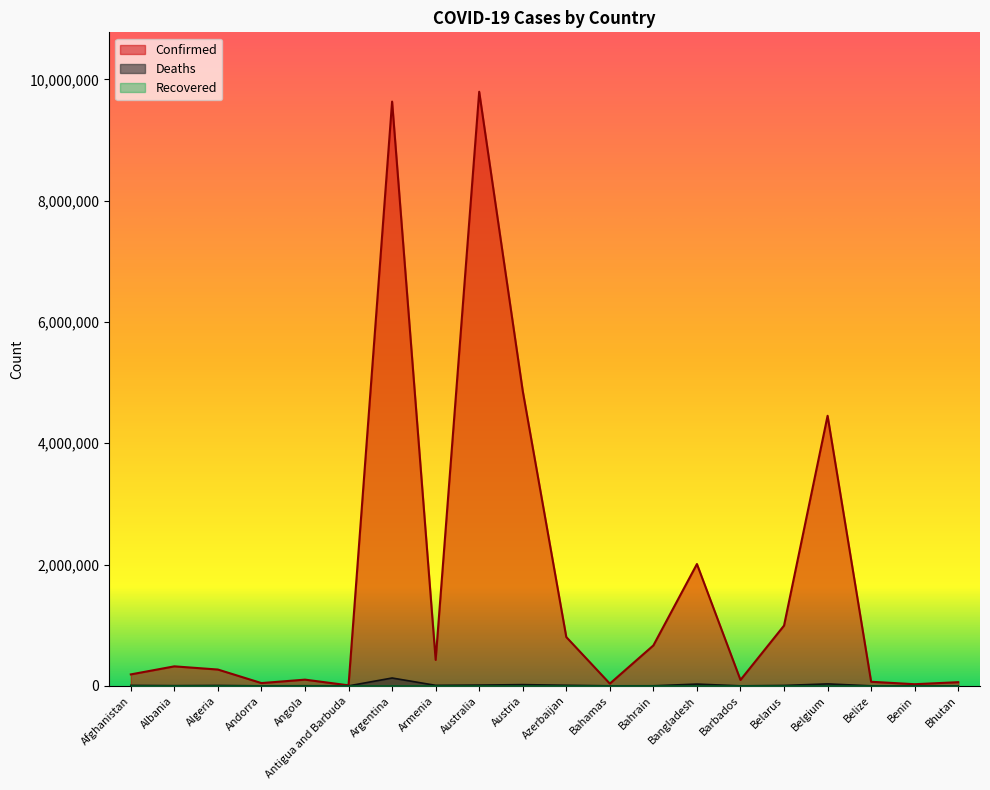

What is the sum of the Deaths values at Algeria and Belgium?

39242